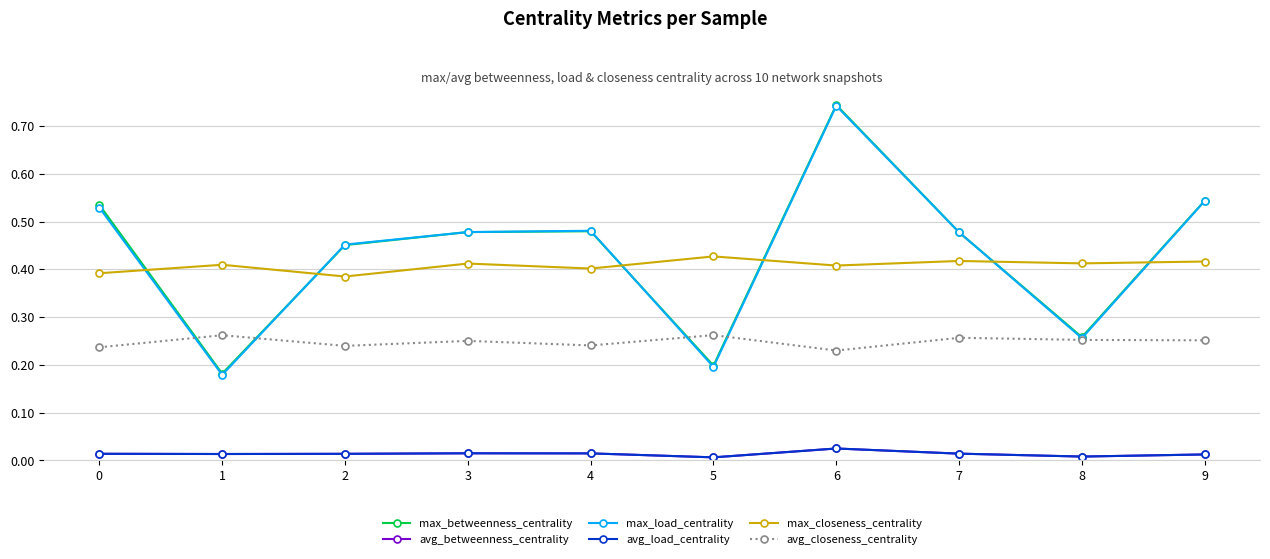

Between 1 and 7, which series saw the biggest shift?

max_load_centrality